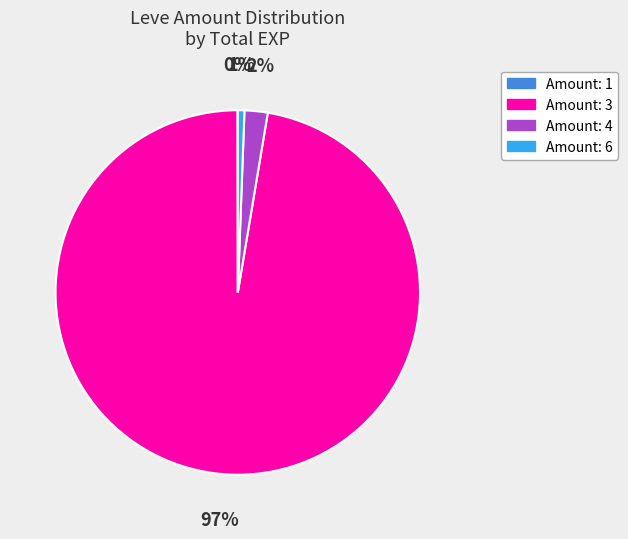

Is there any slice that represents more than half of the pie?

Yes